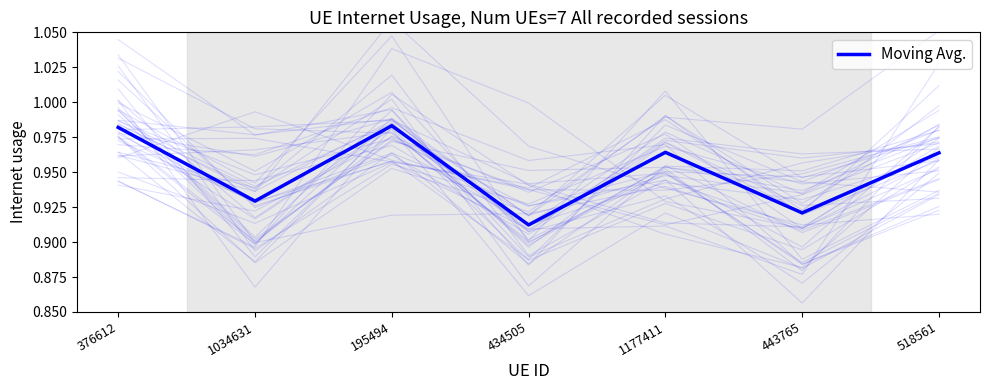

Rank the categories by value from lowest to highest.

434505, 443765, 1034631, 518561, 1177411, 376612, 195494